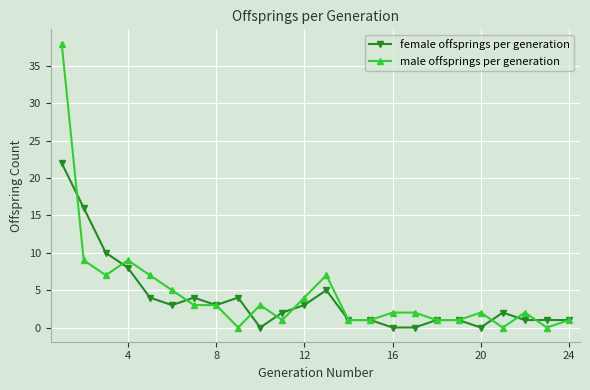

What are all the series names shown in the legend?

female offsprings per generation, male offsprings per generation